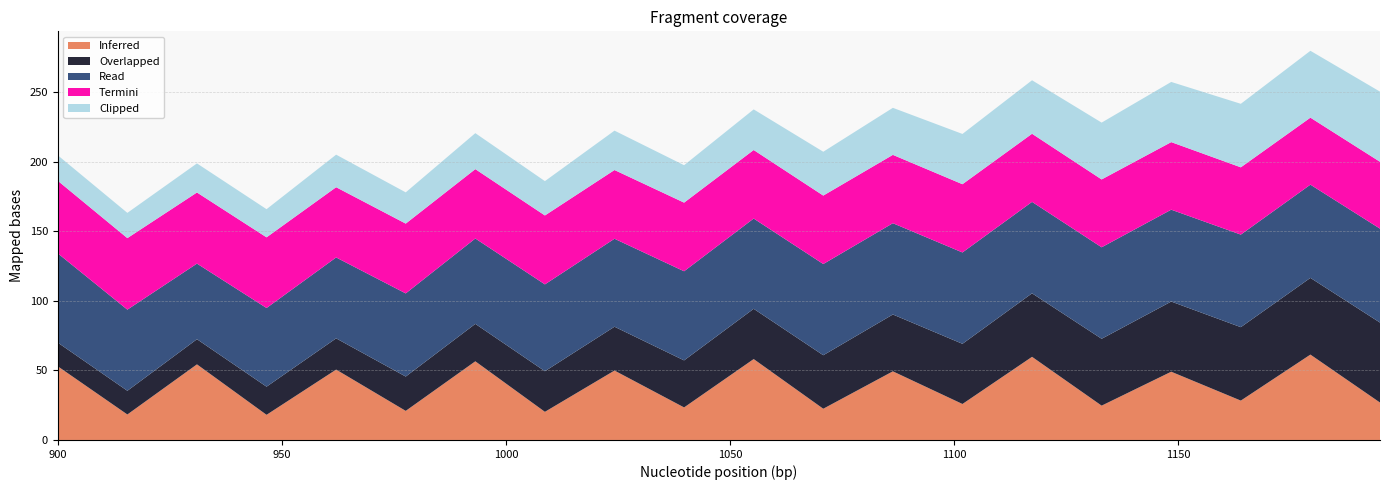

What is the lowest value of the Inferred series?

18.1